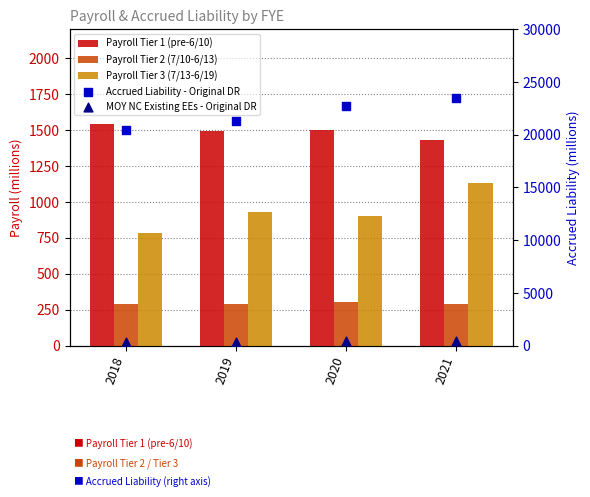

Which series contains the highest Y value?

Accrued Liability - Original DR